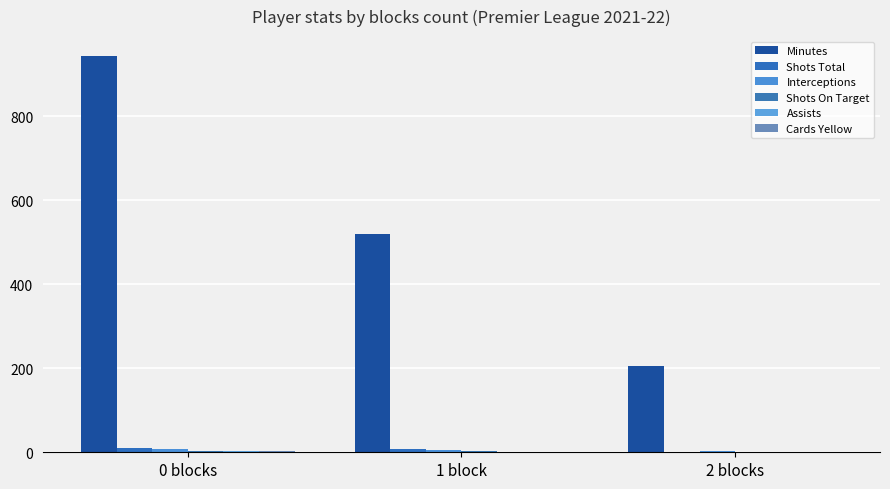

Reading right to left, list all the values displayed in this chart.

Minutes: 205	521	944
Shots Total: 0	8	10
Interceptions: 3	5	8
Shots On Target: 0	3	3
Assists: 0	0	2
Cards Yellow: 0	1	2